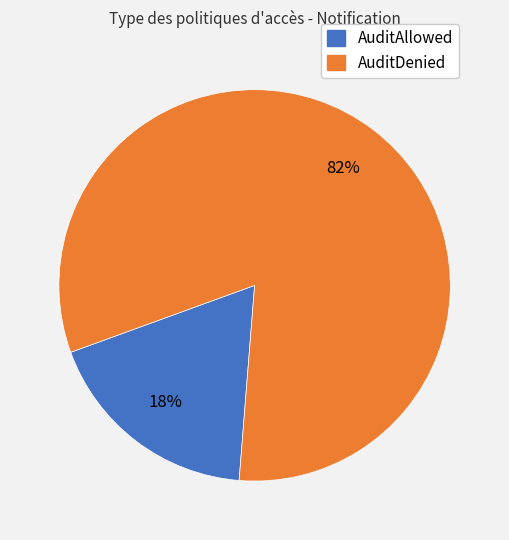

How many segments does this pie chart have?

2